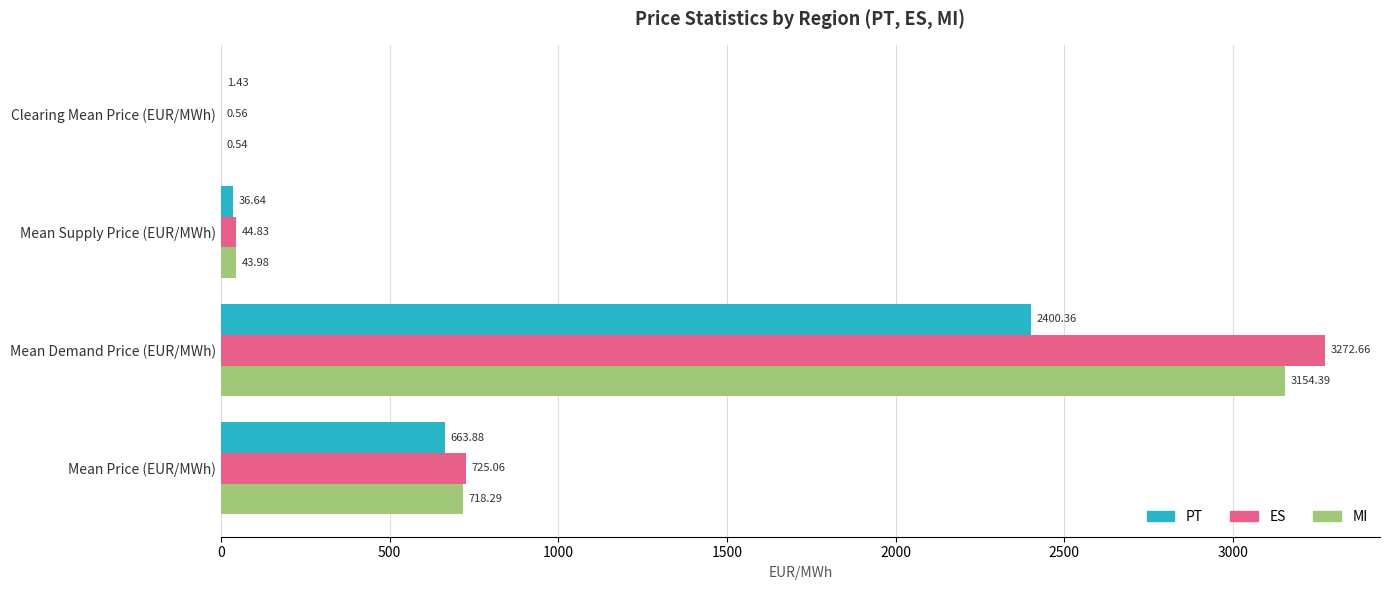

At which category does the chart reach its peak across all series?

Mean Demand Price (EUR/MWh)